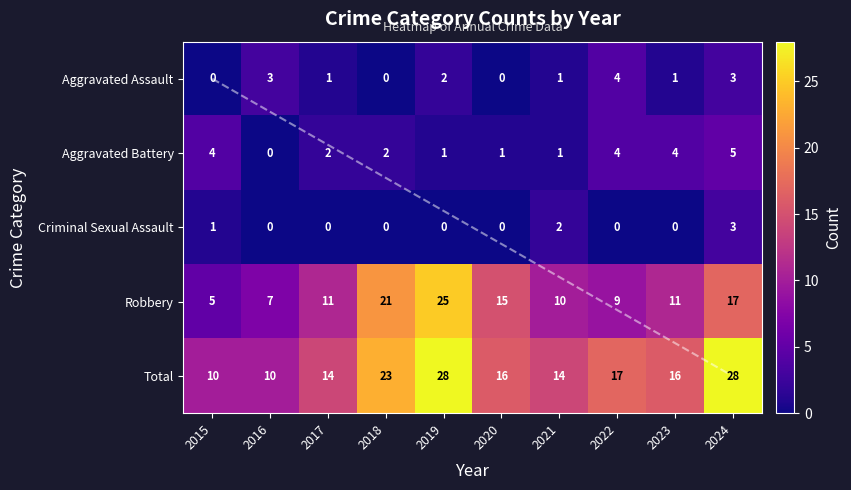

How many data points does each series have?

10